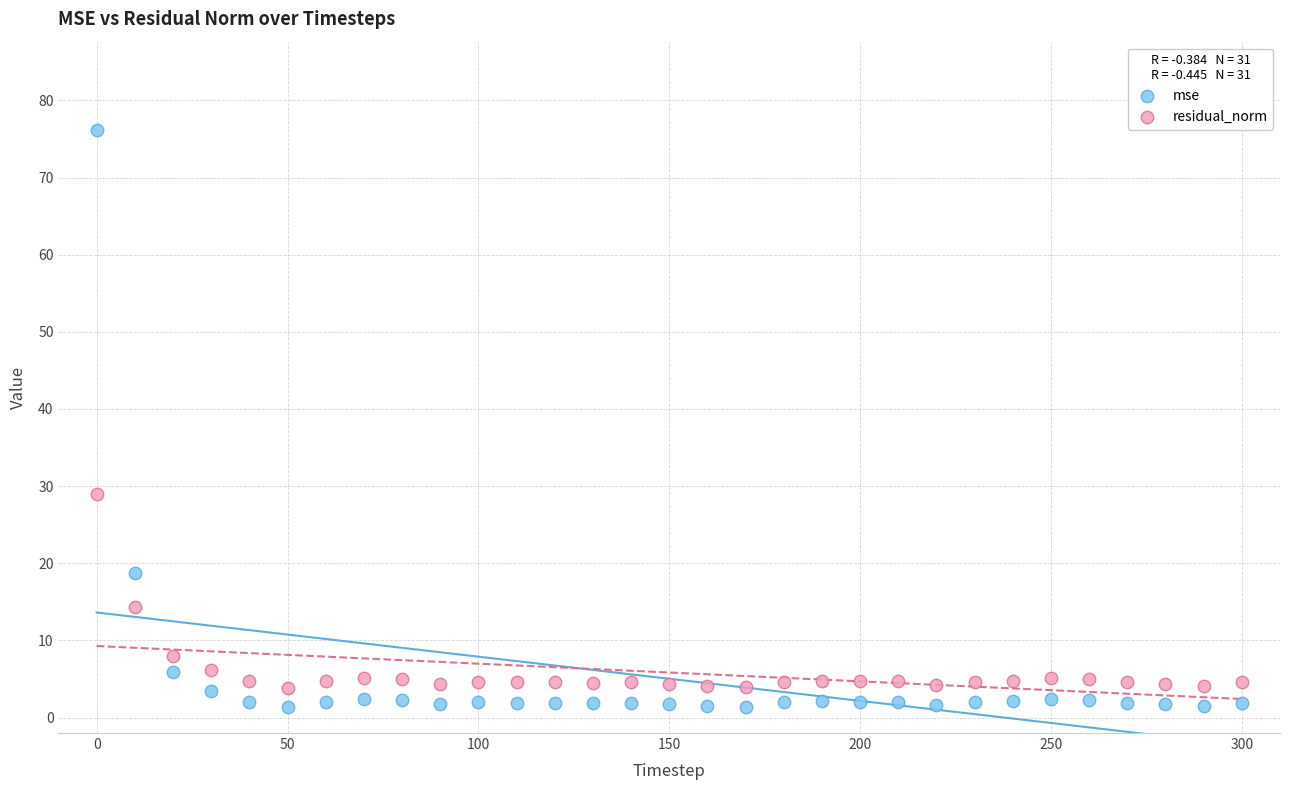

Which series reaches the maximum Y coordinate?

mse